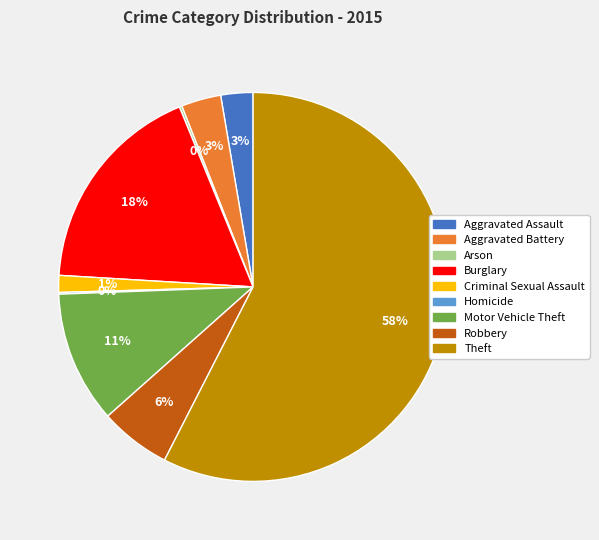

Is it true that Theft is 58% of the pie?

True